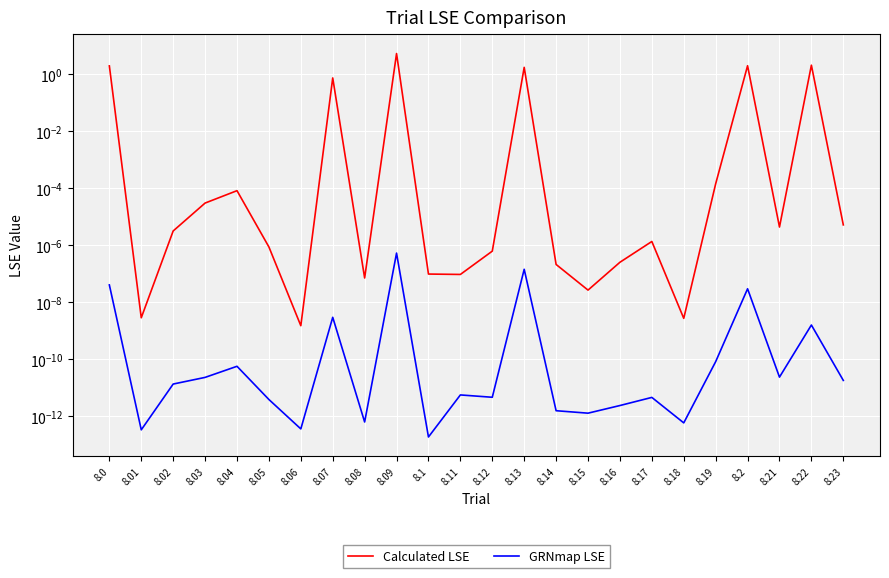

What position from the left is 8.23?

24